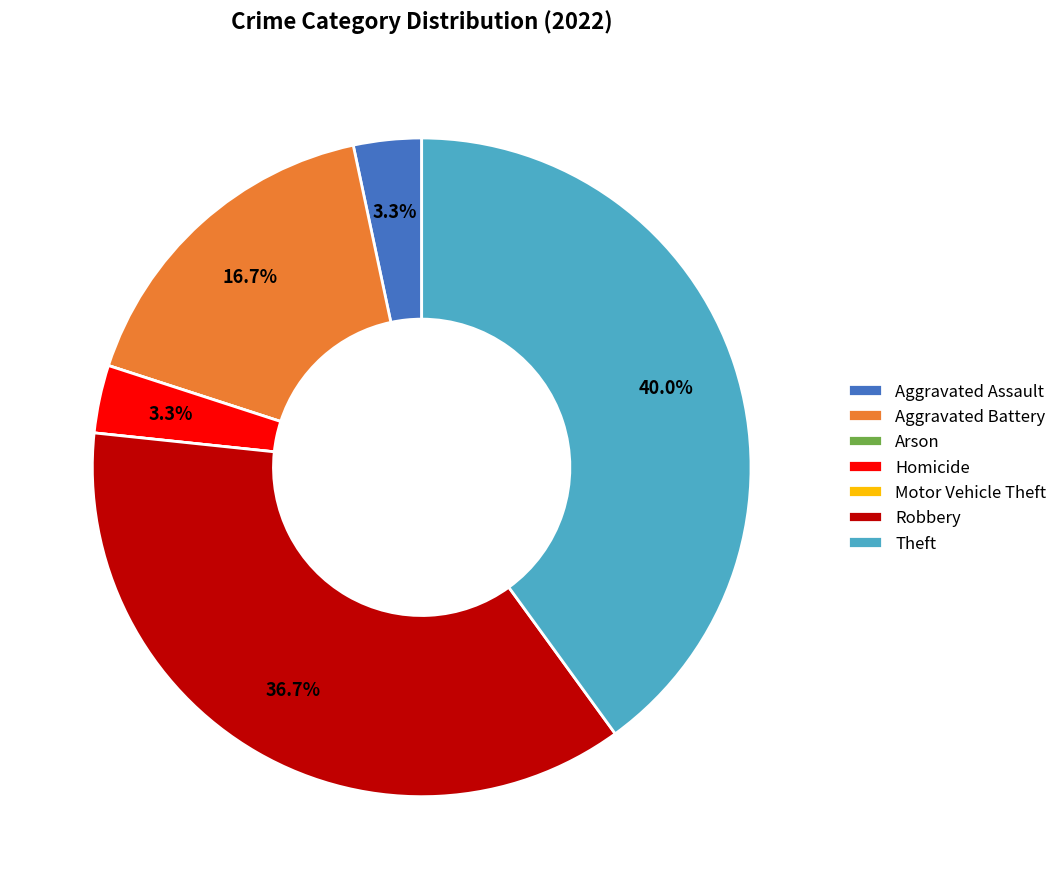

Which slice is the largest?

Theft